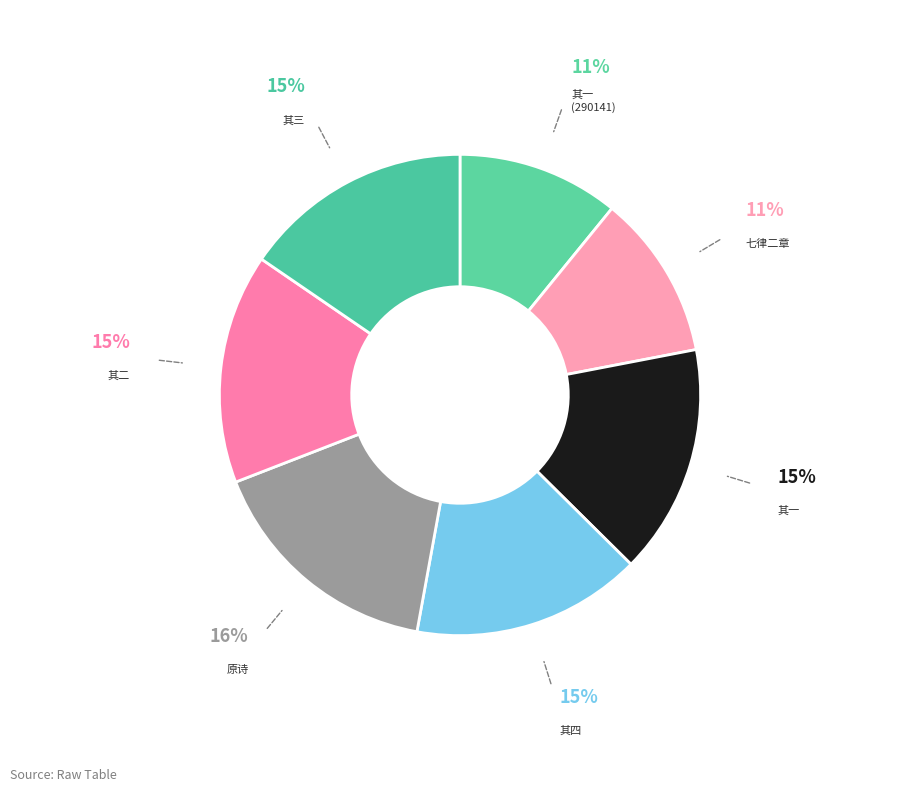

To the nearest percent, what is the average slice percentage?

14%